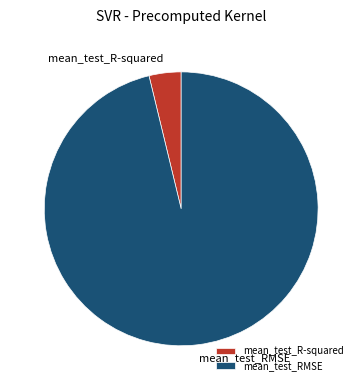

Do mean_test_RMSE and mean_test_R-squared together represent more than half of the pie?

Yes